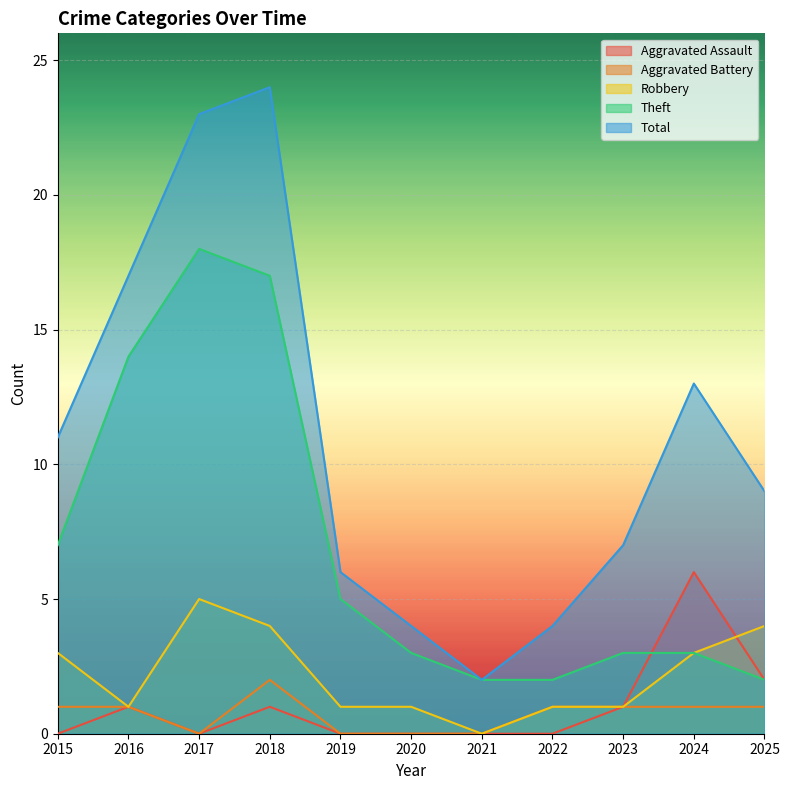

What is the total value across all series at 2015?

22